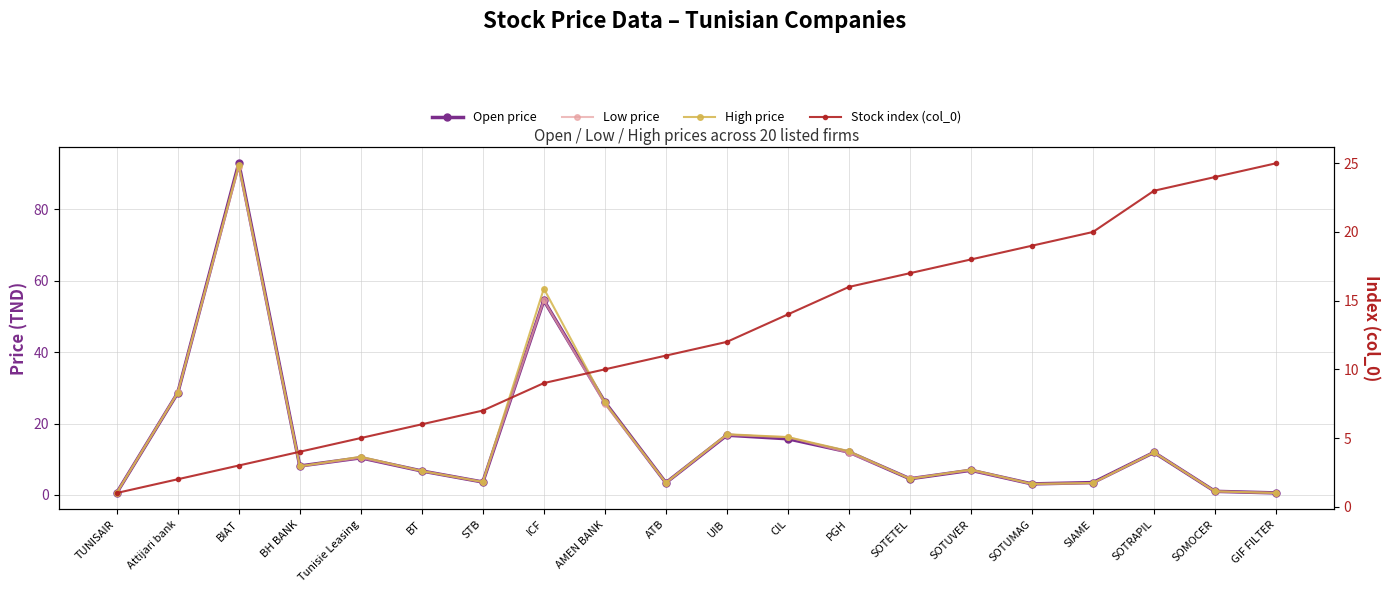

List the labels in order of Stock index (col_0) value, largest first.

GIF FILTER, SOMOCER, SOTRAPIL, SIAME, SOTUMAG, SOTUVER, SOTETEL, PGH, CIL, UIB, ATB, AMEN BANK, ICF, STB, BT, Tunisie Leasing, BH BANK, BIAT, Attijari bank, TUNISAIR